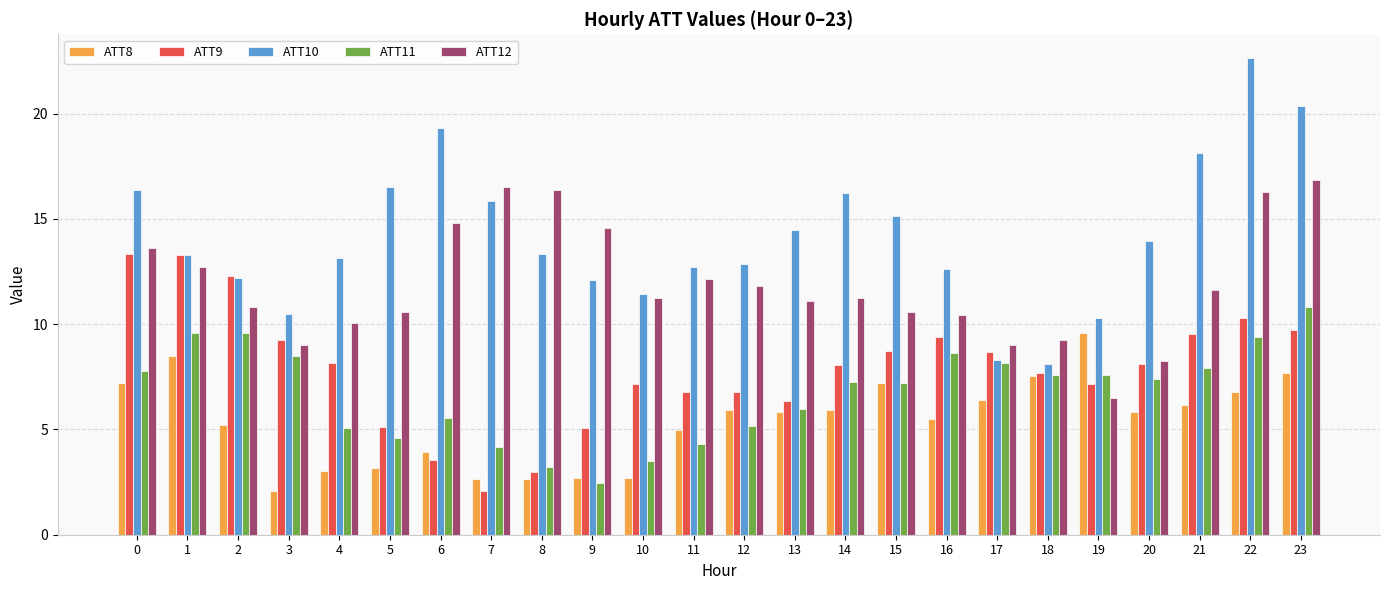

What is the difference between the second highest and second lowest values in the ATT12 series?

8.3